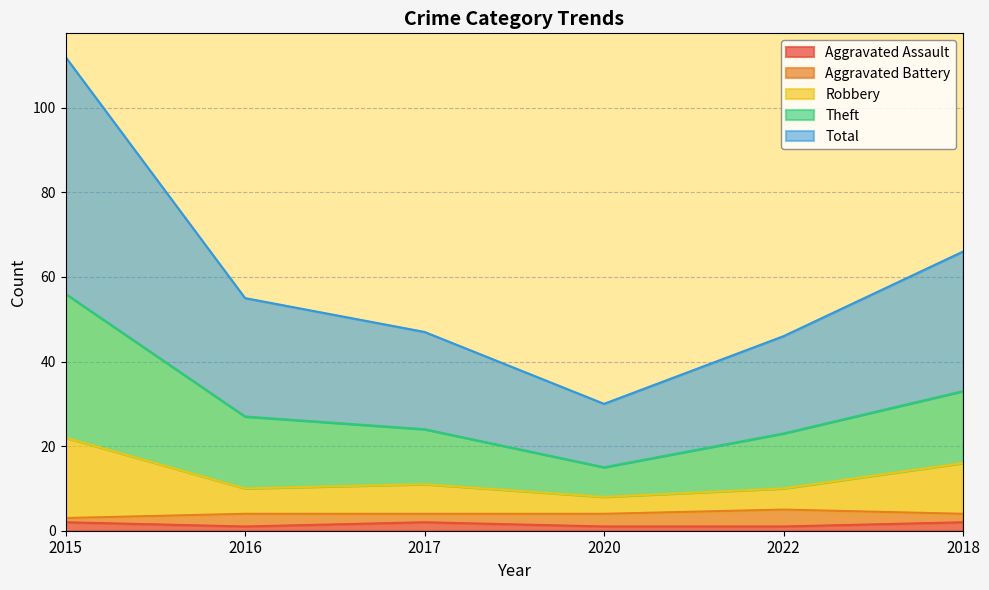

What is the label of the 5th point from the right?

2016